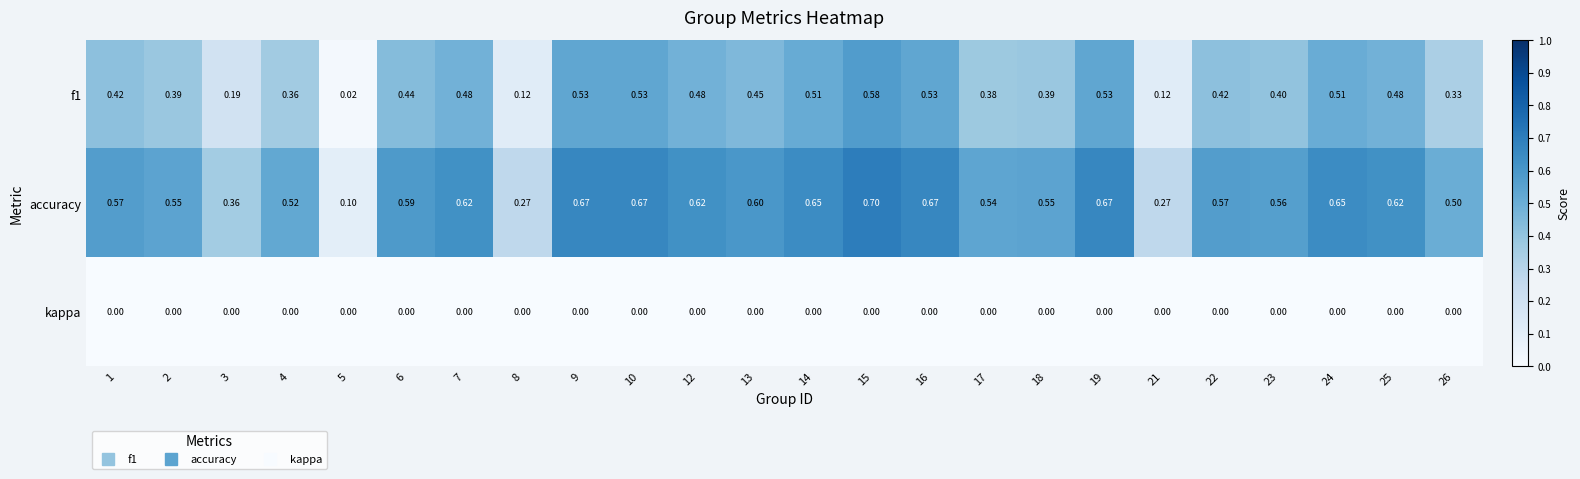

Which series has the largest total across all categories?

accuracy